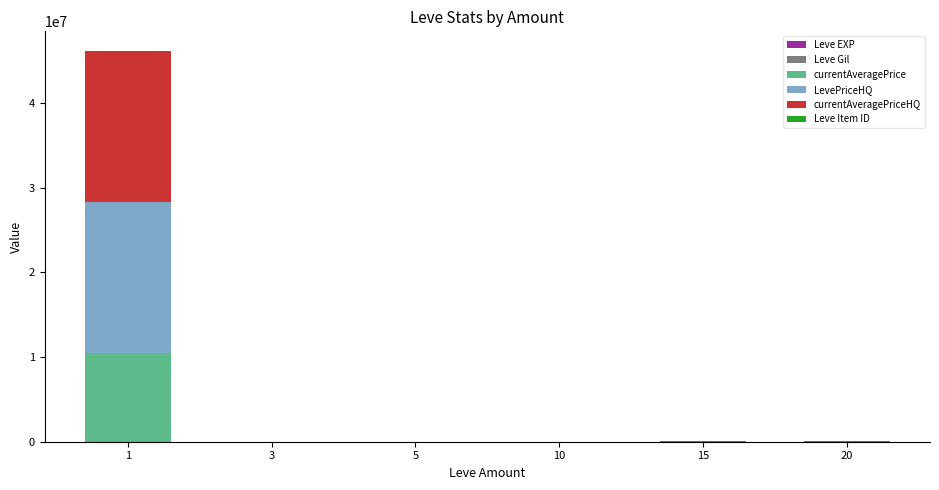

What is the sum of the Leve Gil values at 10 and 20?

270.0